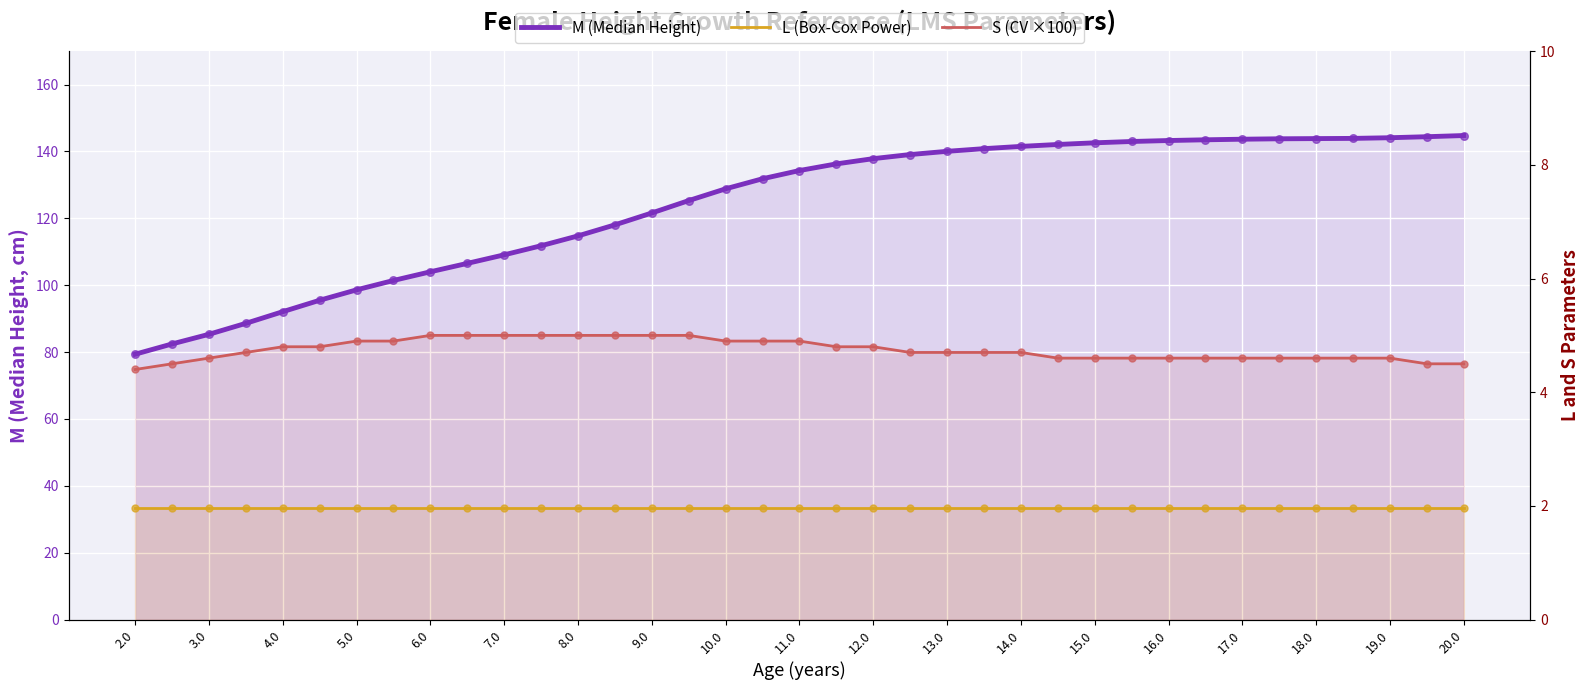

What are all the series names shown in the legend?

M (Median Height), L (Box-Cox Power), S (CV ×100)